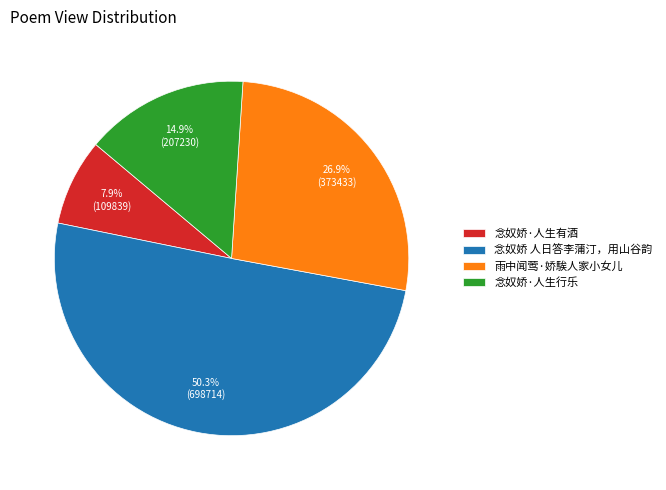

Is the sum of 念奴娇·人生有酒 and 雨中闻莺·娇騃人家小女儿 greater than half?

No